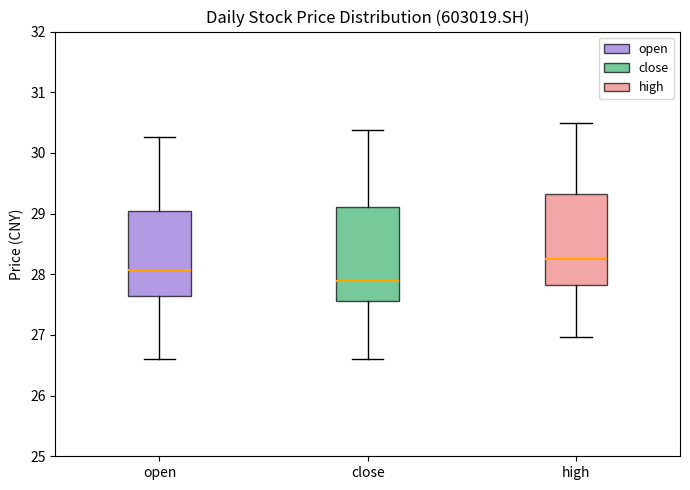

Reading left to right, read every box against the y-axis: the position of its median line, the range the box covers, and the ends of its whiskers. The values are not printed on the chart, so give them approximately, as read against the axis.

open: median 28.1, box 27.6 to 29.0, whiskers 26.6 to 30.3
close: median 27.9, box 27.6 to 29.1, whiskers 26.6 to 30.4
high: median 28.3, box 27.8 to 29.3, whiskers 27.0 to 30.5